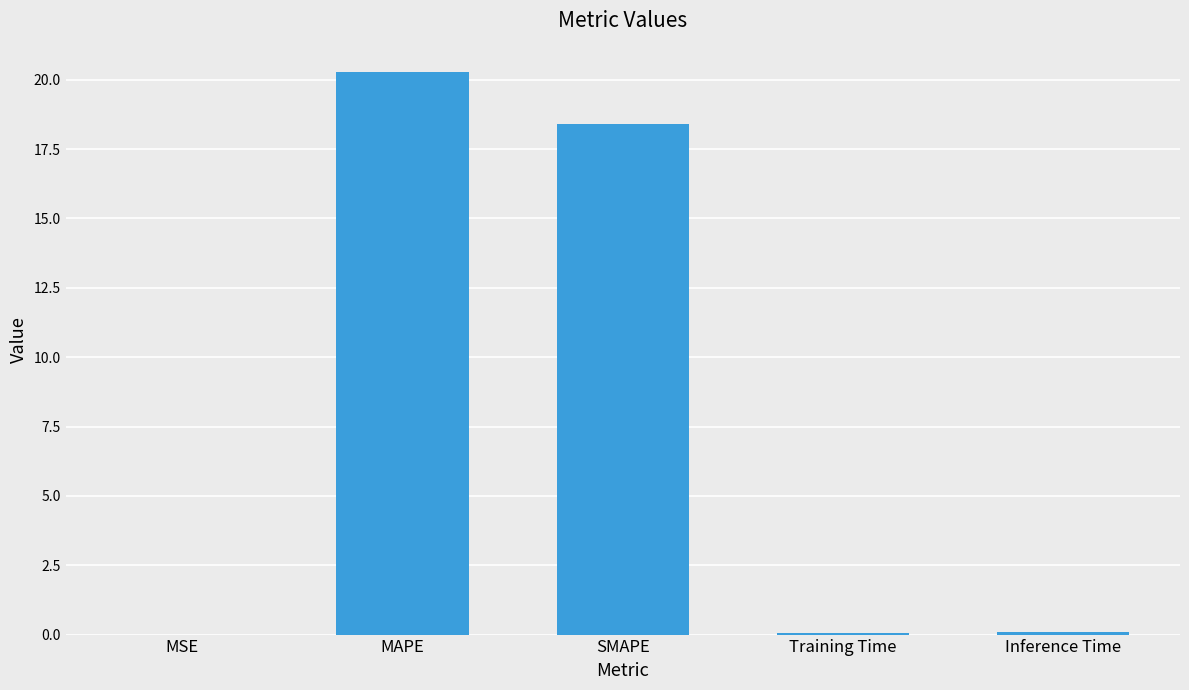

True or false: the data shows 20.3 at MAPE.

True